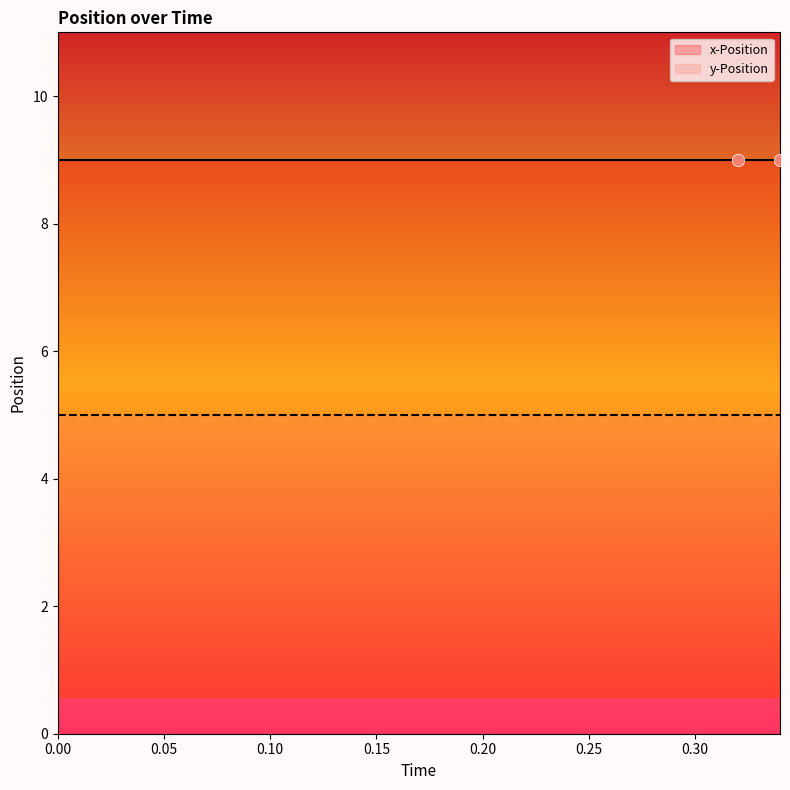

Which series has the widest spread of Y values?

x-Position